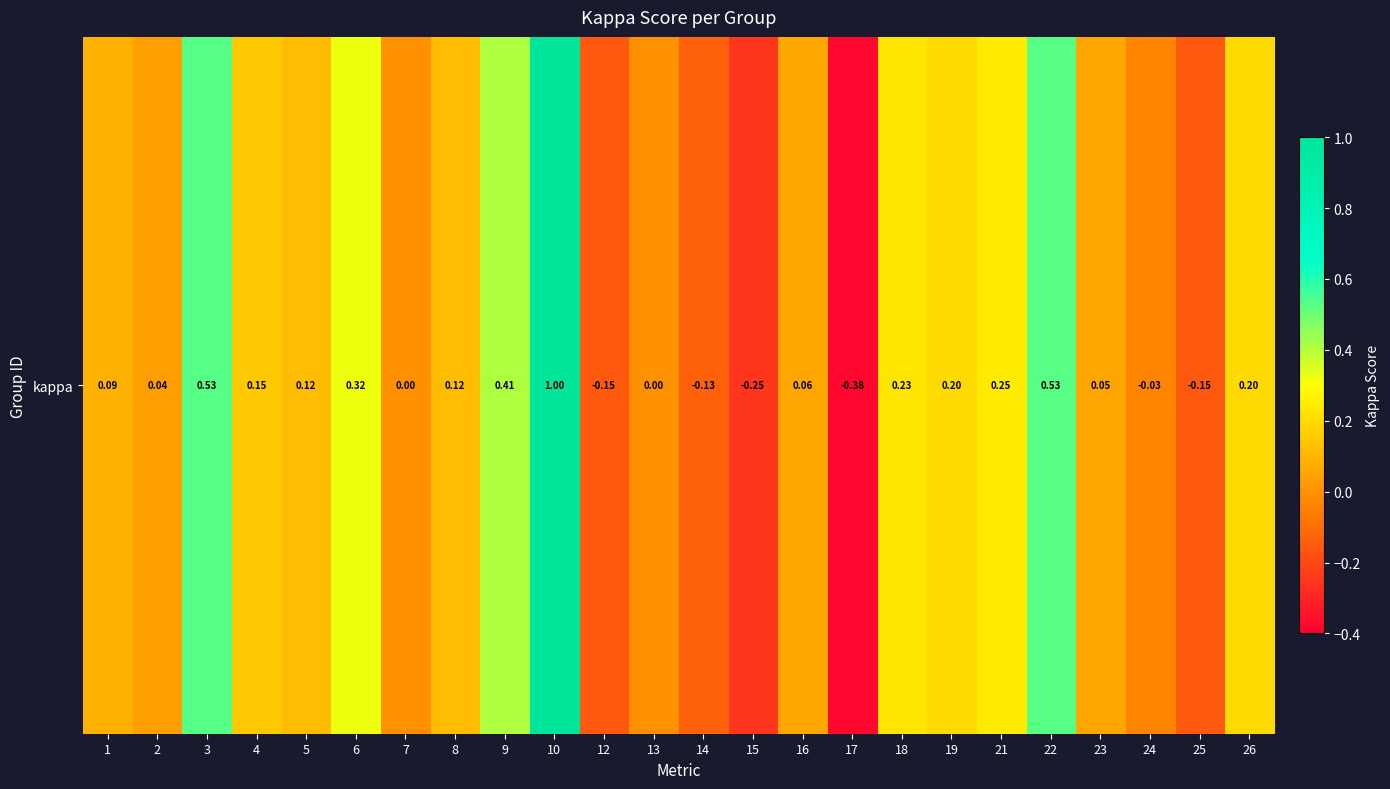

The chart shows a value of -0.6 at 17. True or false?

False